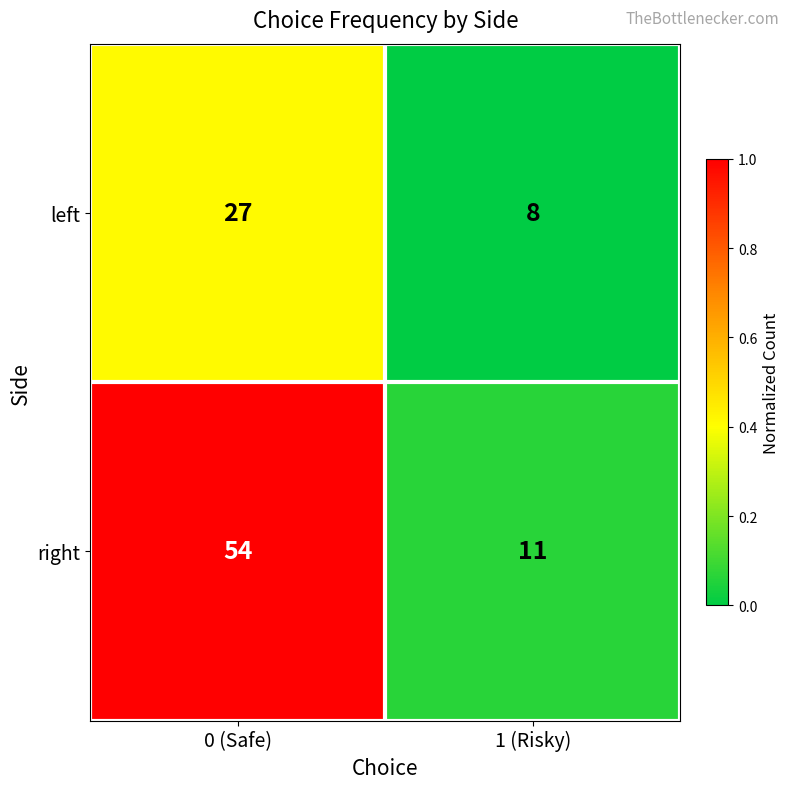

The left series shows 27 at 0 (Safe). True or false?

True